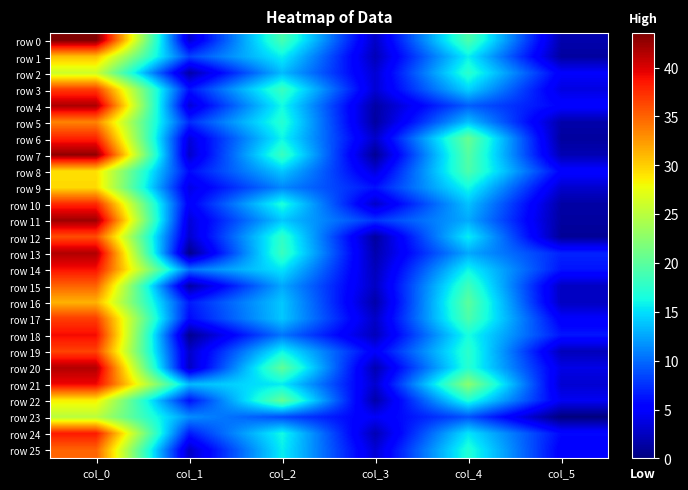

How many categories are shown in the chart?

6